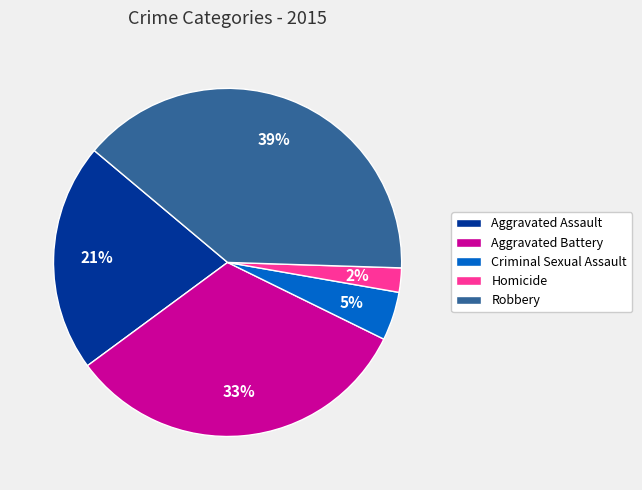

The Homicide slice represents 2% of the pie. True or false?

True